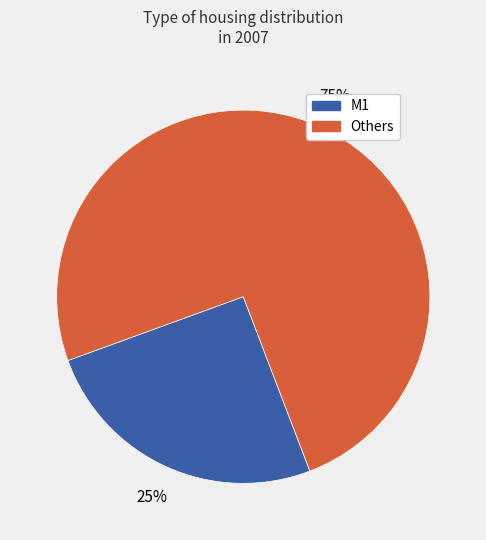

Does any single category account for the majority?

Yes